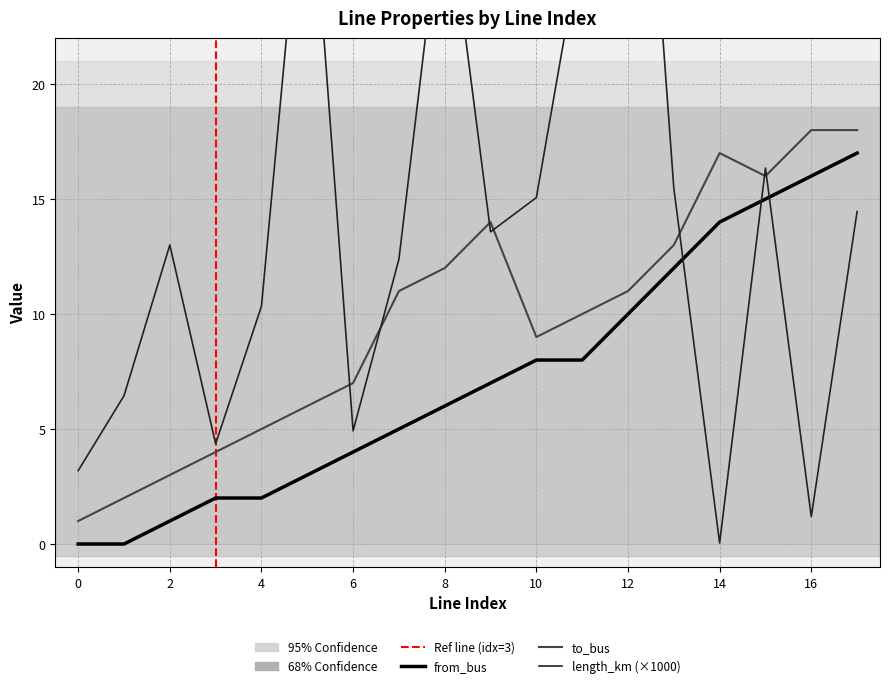

Between 14 and 8, which is larger?

14